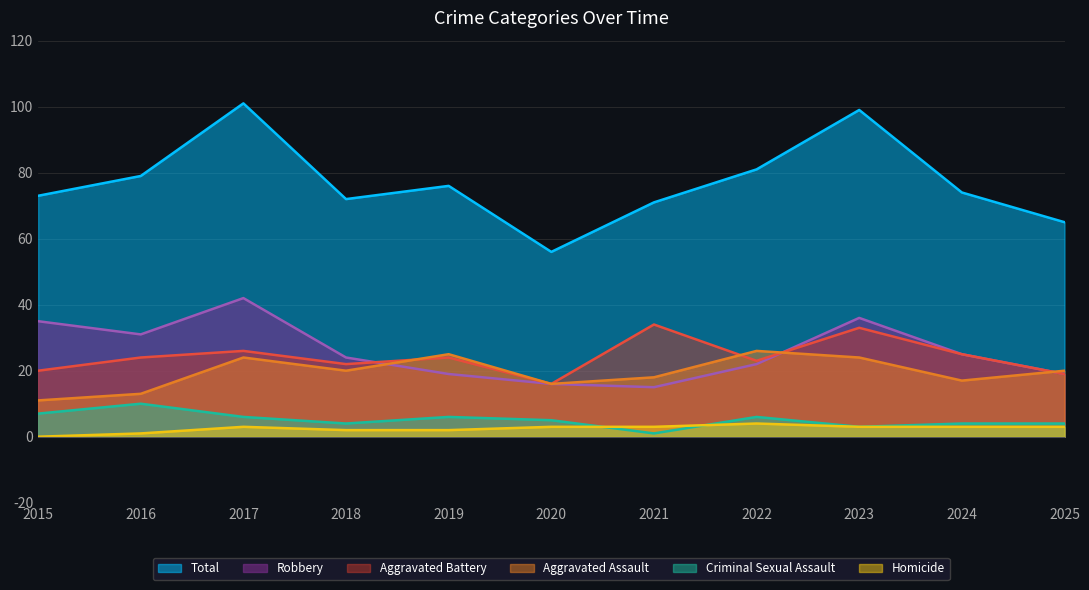

What is the value of the Robbery point at the 6th from the left?

16